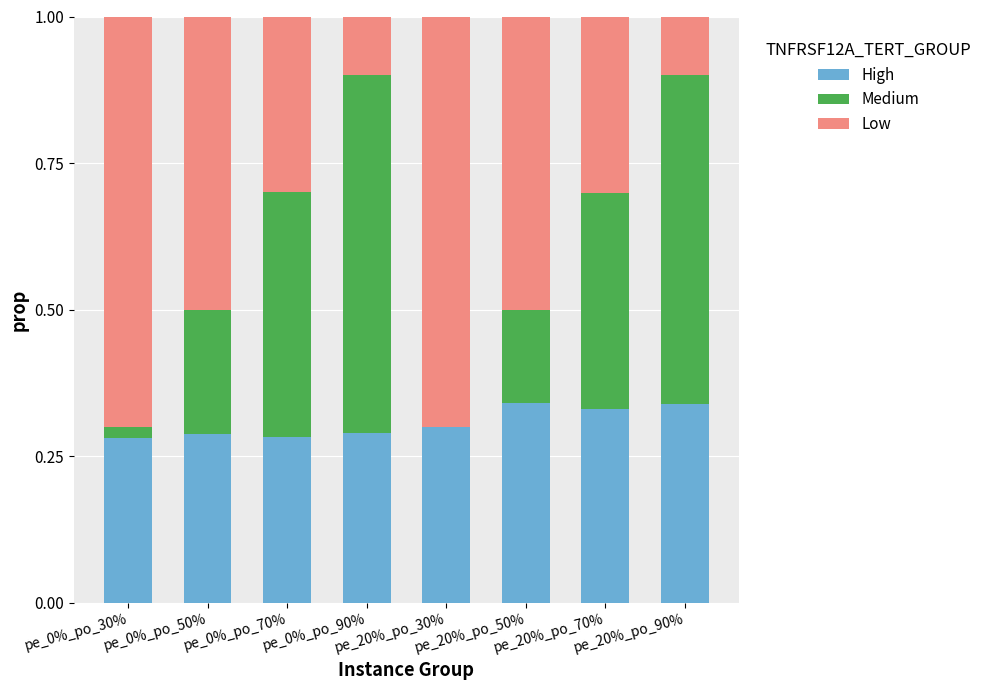

What is the average value of the Medium series?

0.3